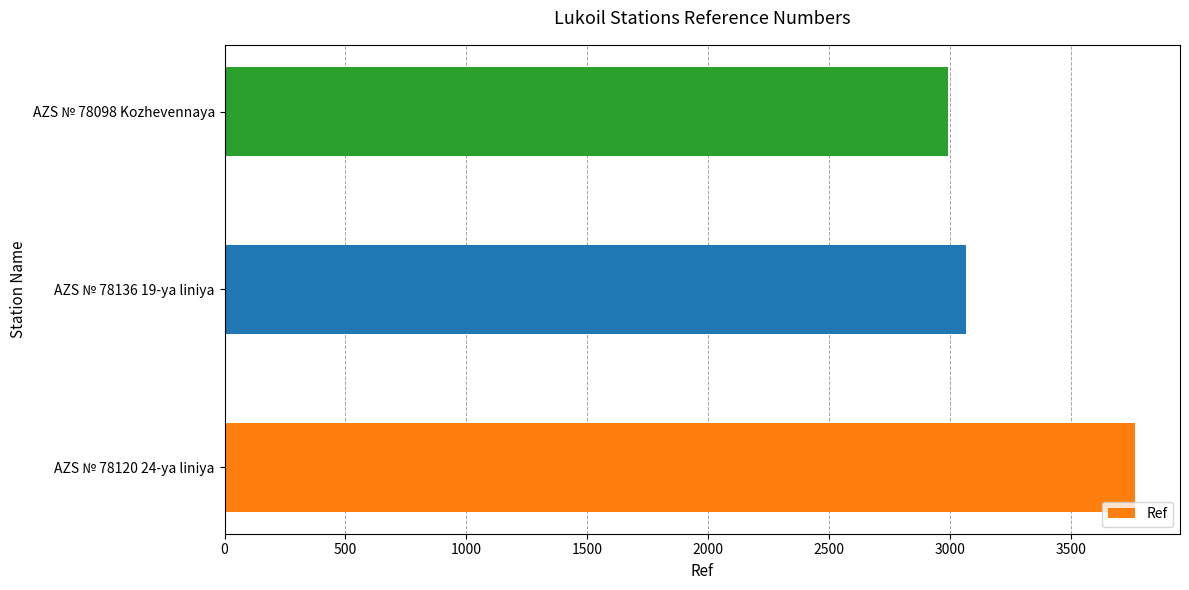

Reading top to bottom, extract all data points from this chart.

AZS № 78098 Kozhevennaya=2992	AZS № 78136 19-ya liniya=3065	AZS № 78120 24-ya liniya=3762